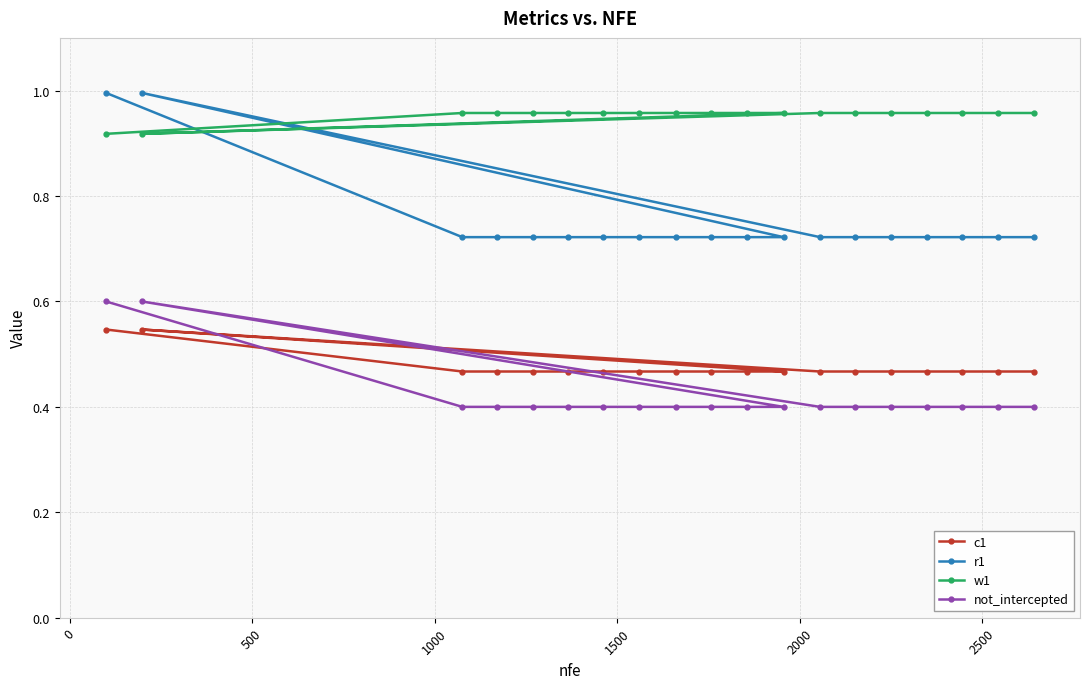

What is the minimum value shown in the chart?

0.4